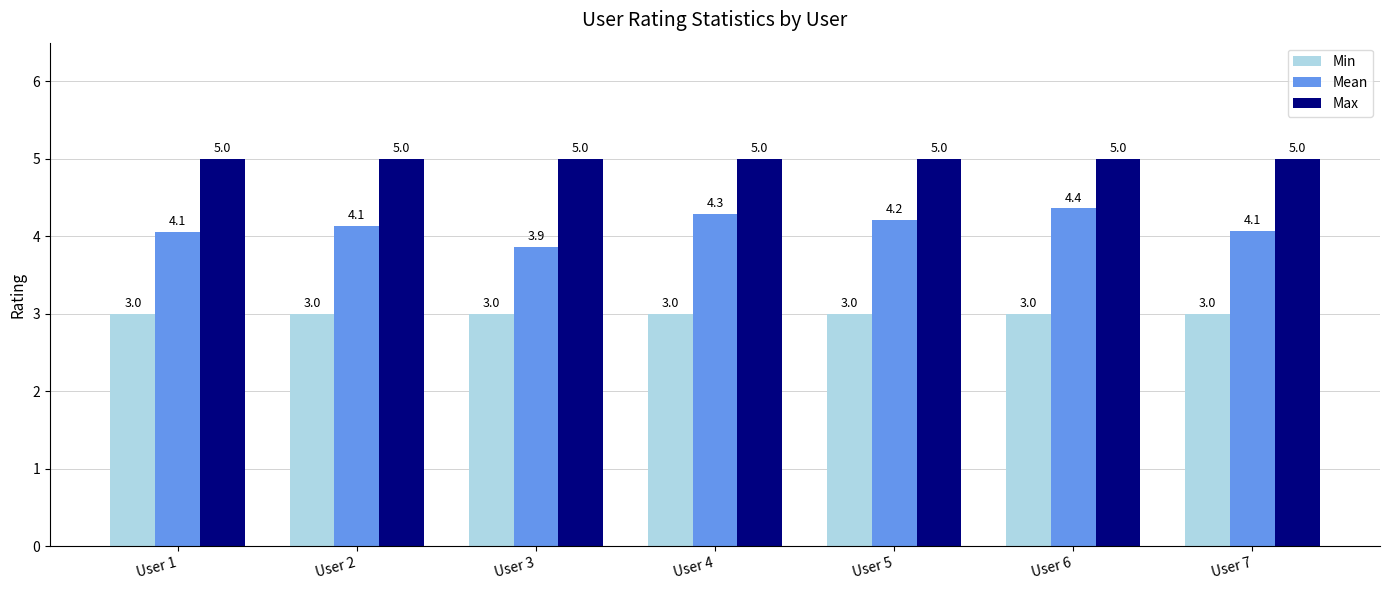

What are all the series names shown in the legend?

Min, Mean, Max